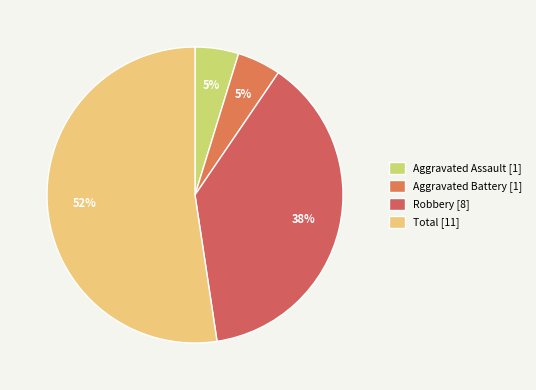

How many slices are in this pie chart?

4